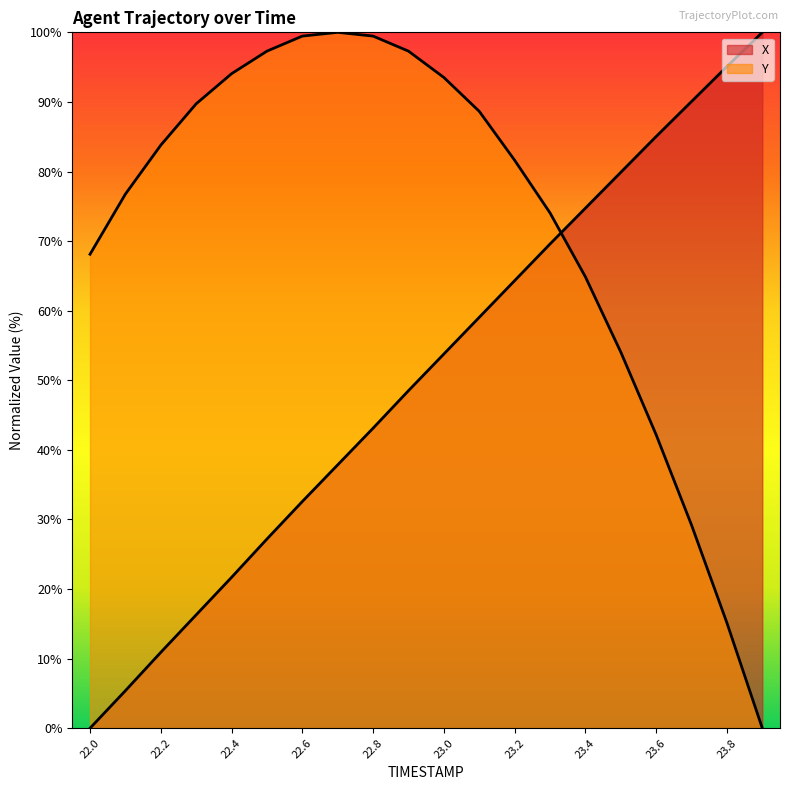

At 23.0, list the series in order from largest to smallest.

Y, X